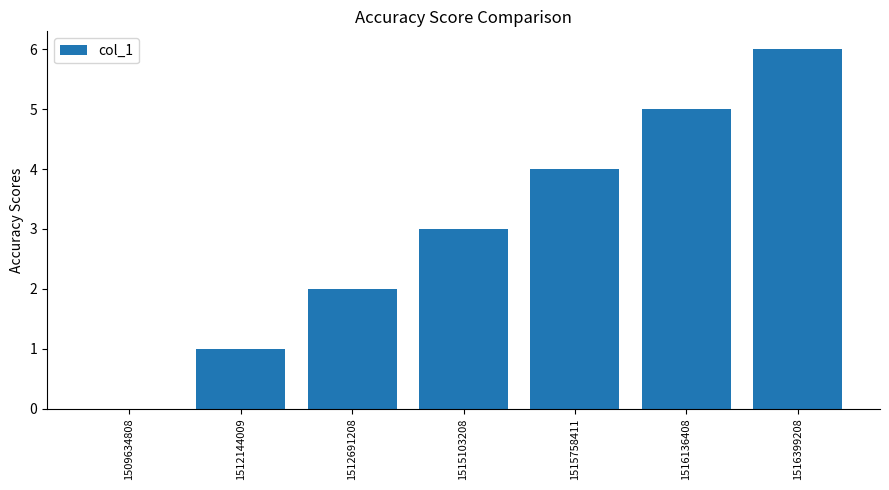

What is the ratio of the value at 1515103208 to the value at 1516136408?

0.6